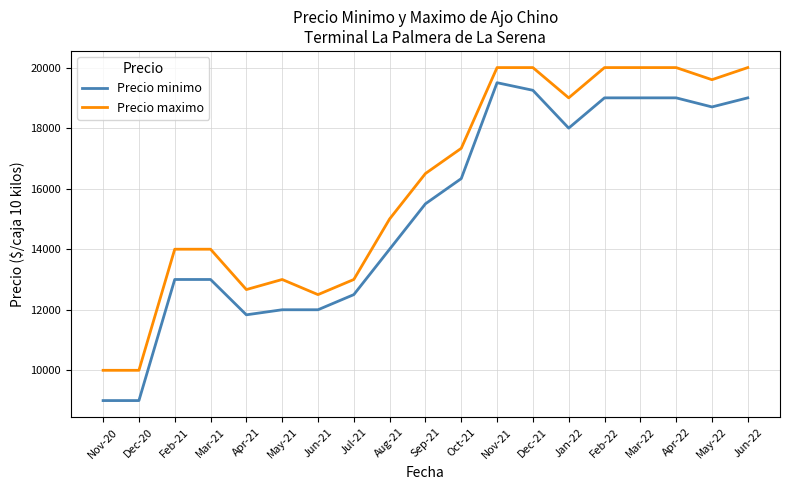

Count the number of data series in this chart.

2